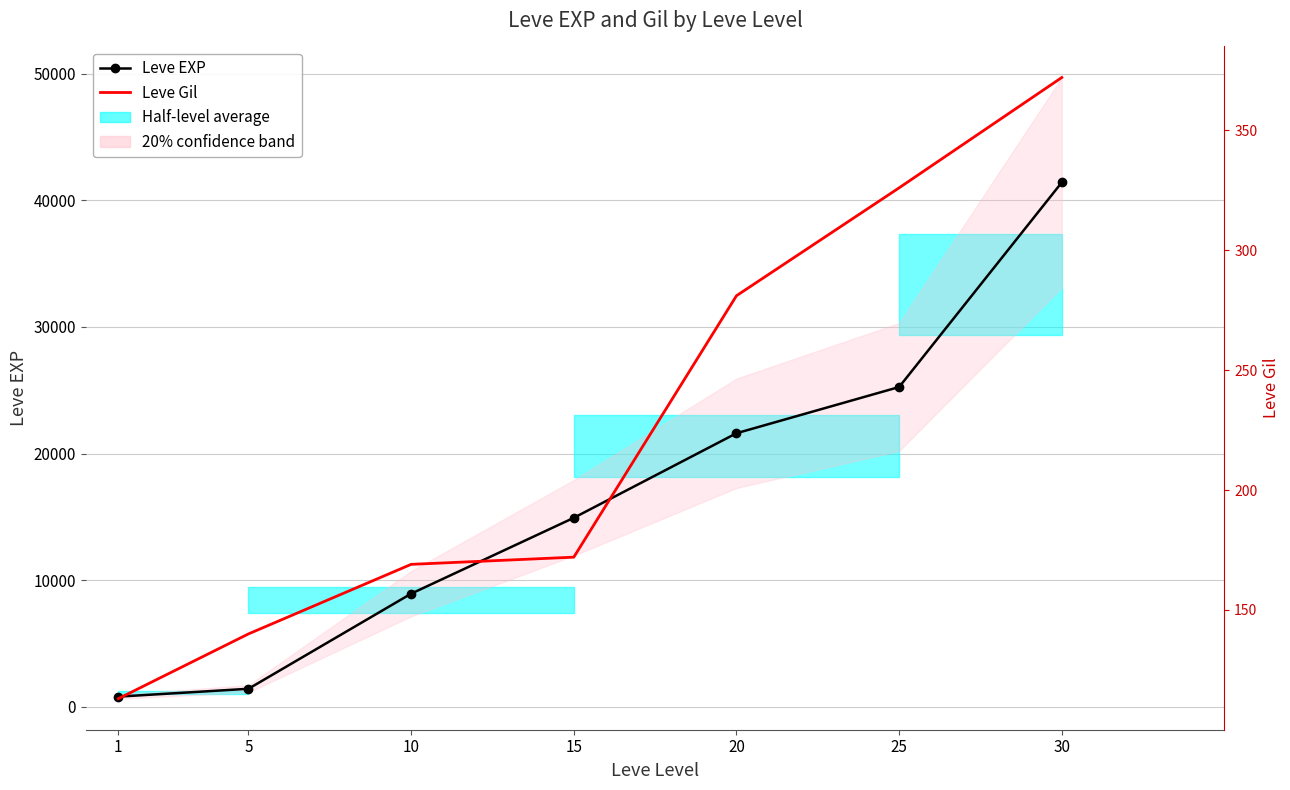

What is the spread (max minus min) of values at 30?

41038